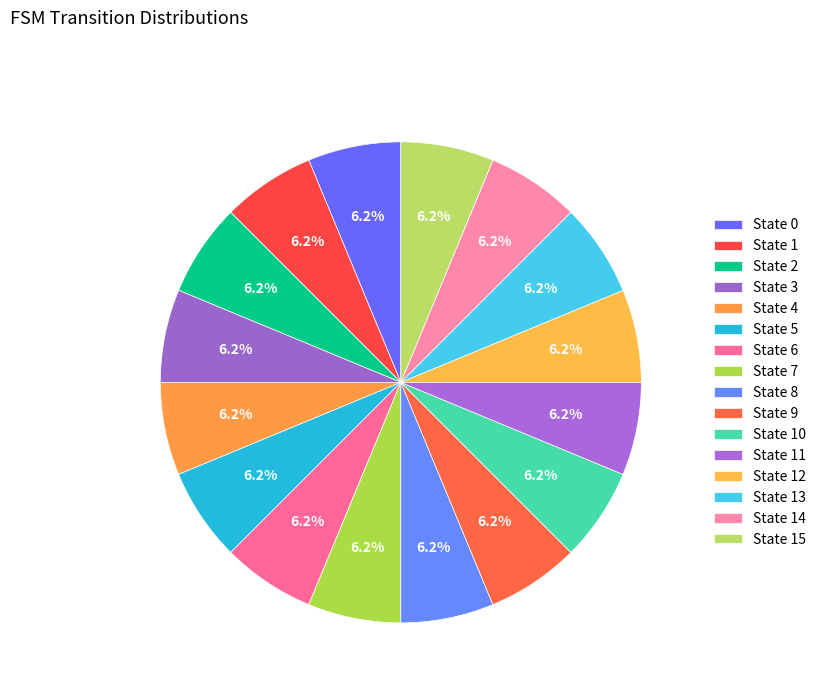

Rank the categories by value from highest to lowest.

State 0, State 2, State 1, State 3, State 4, State 5, State 6, State 7, State 8, State 9, State 10, State 11, State 12, State 13, State 14, State 15